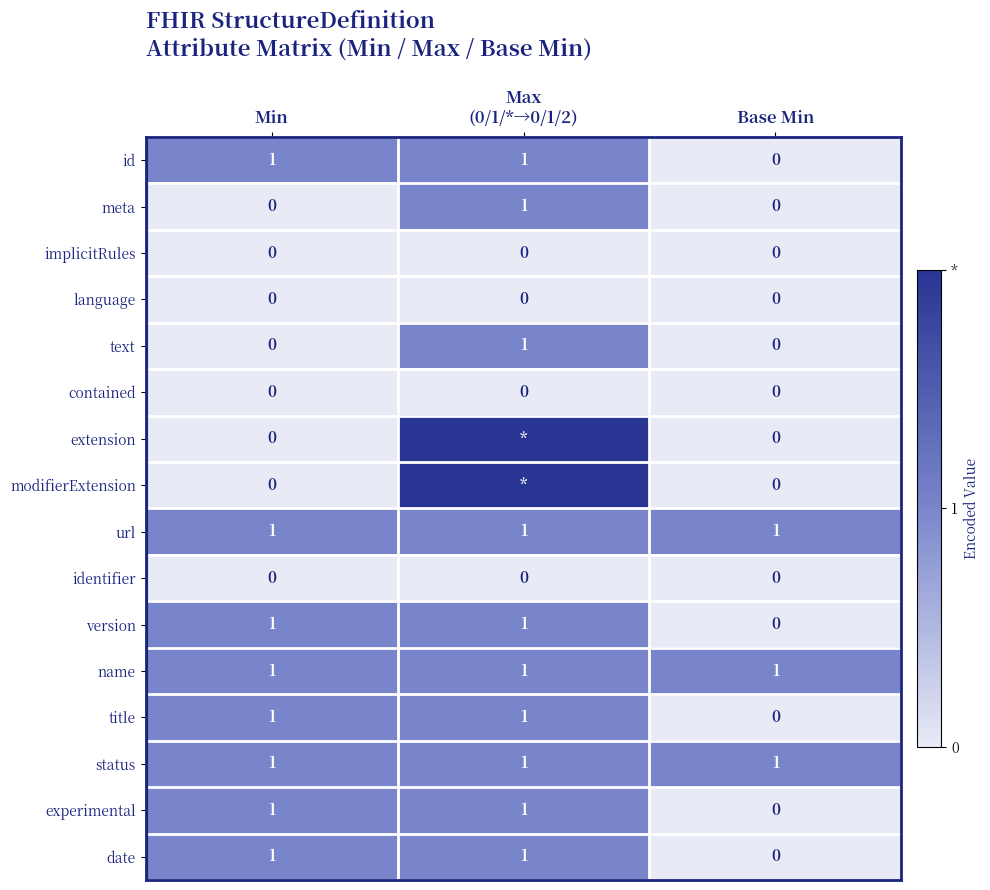

How many data points does each series have?

3